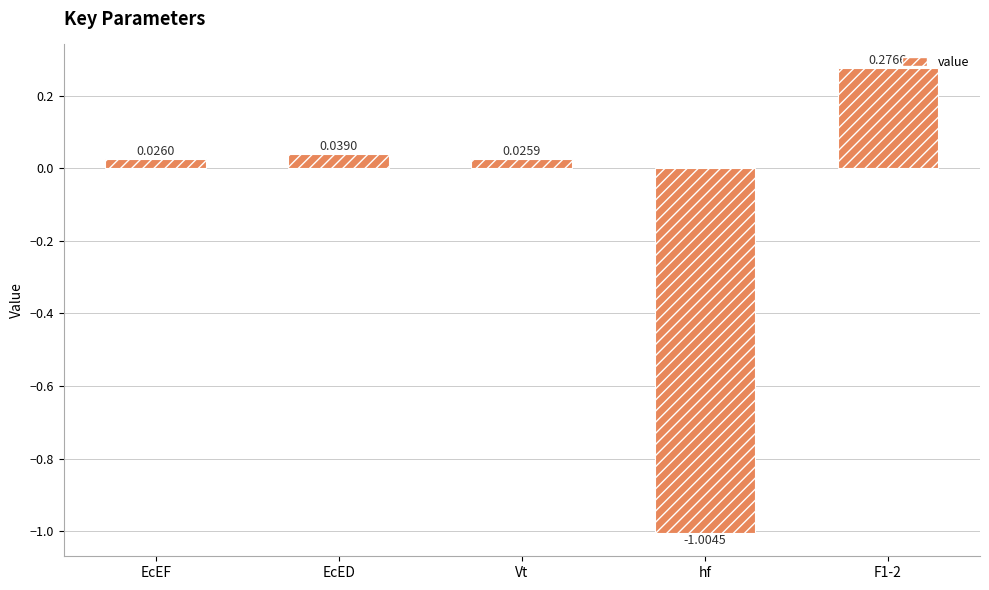

Rank the categories by value from lowest to highest.

hf, Vt, EcEF, EcED, F1-2